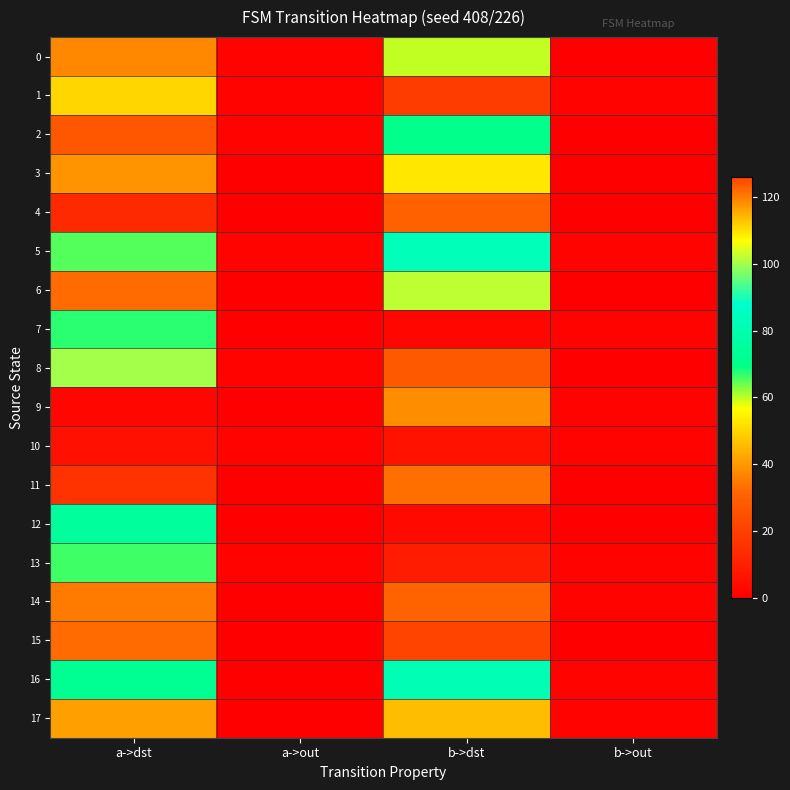

Rank the series at a->dst from highest to lowest value.

6, 15, 0, 1, 8, 12, 16, 7, 13, 5, 17, 3, 14, 2, 11, 4, 10, 9